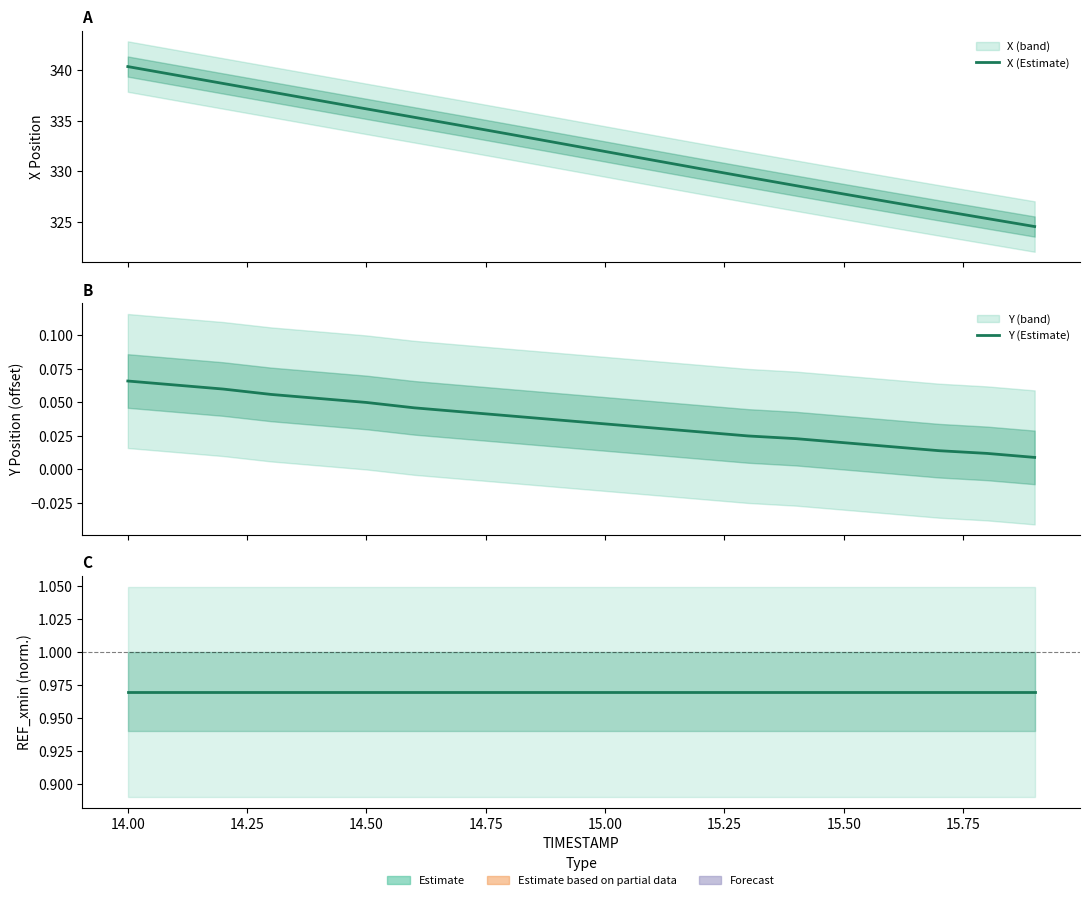

True or false: REF_xmin (Estimate) and Y (Estimate) cross at least once.

False